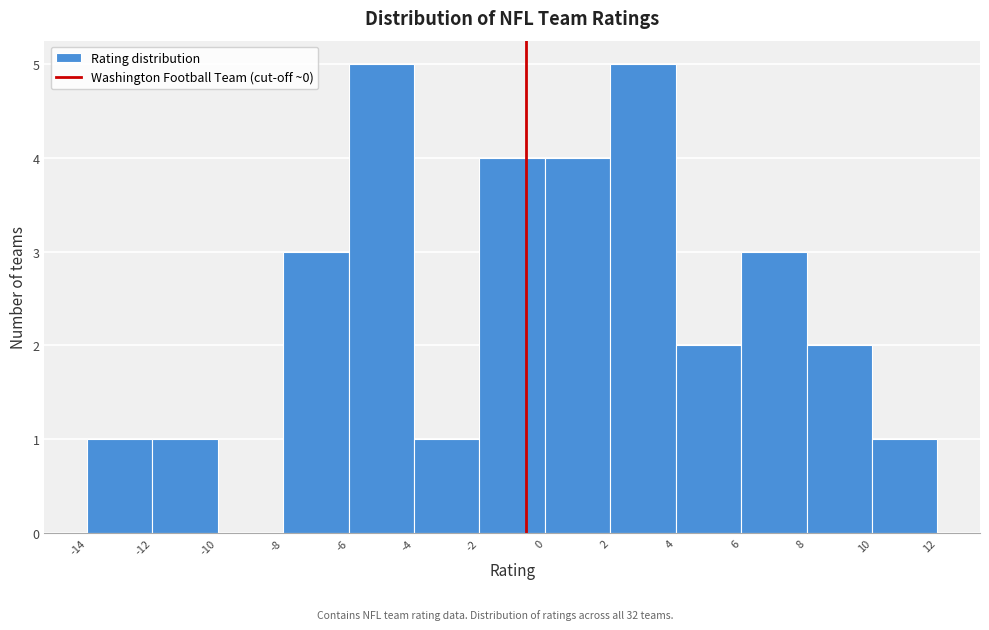

Reading left to right, list every bar in this chart as the range it spans on the x-axis followed by its height. The values are not printed on the chart, so give them approximately, as read against the axis.

-14 to -12: 1
-12 to -10: 1
-10 to -8: 0
-8 to -6: 3
-6 to -4: 5
-4 to -2: 1
-2 to 0: 4
0 to 2: 4
2 to 4: 5
4 to 6: 2
6 to 8: 3
8 to 10: 2
10 to 12: 1